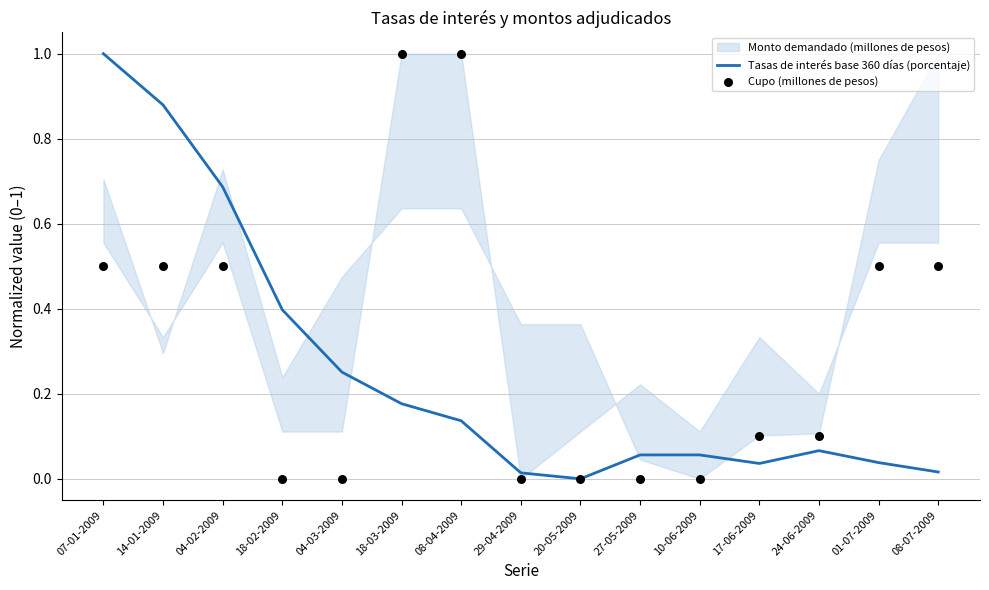

Which series has the widest spread of Y values?

Tasas de interés base 360 días (porcentaje)